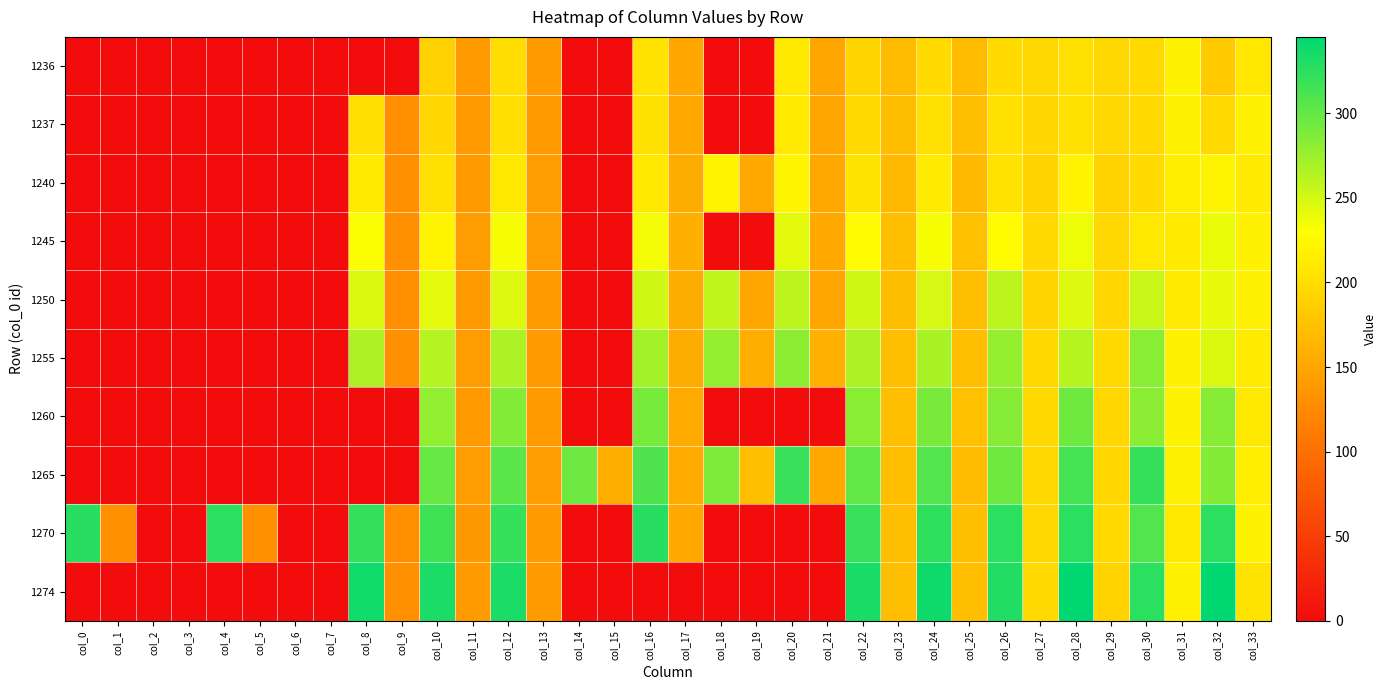

At which category does the chart reach its minimum across all series?

col_0